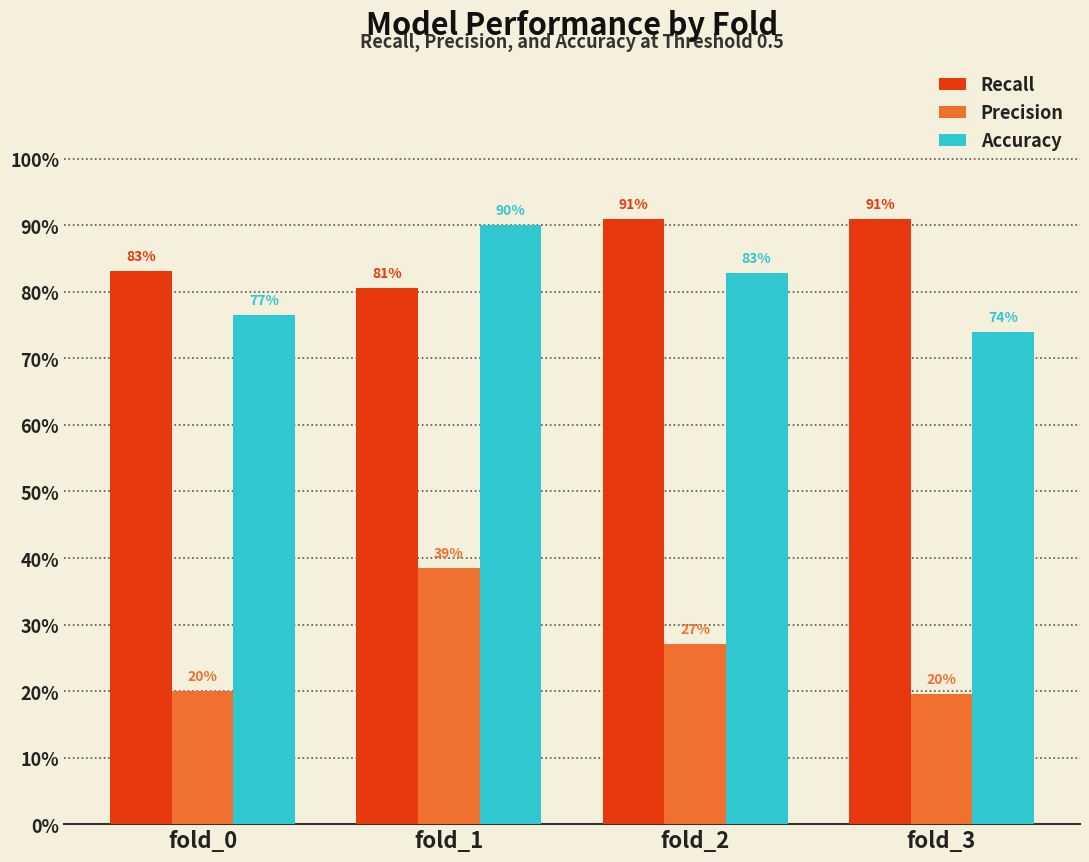

Where is Accuracy nearest to the value 0?

fold_3